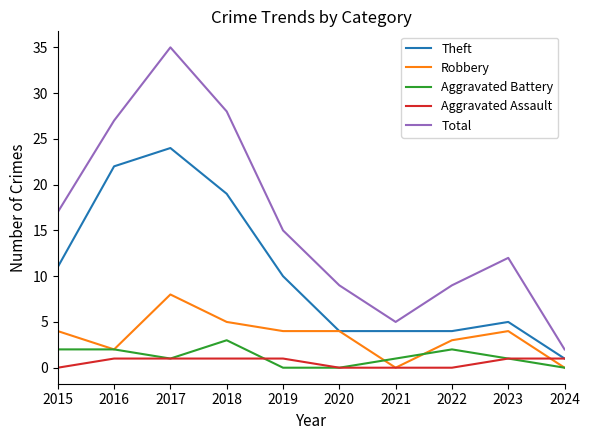

What is the greatest value displayed?

35